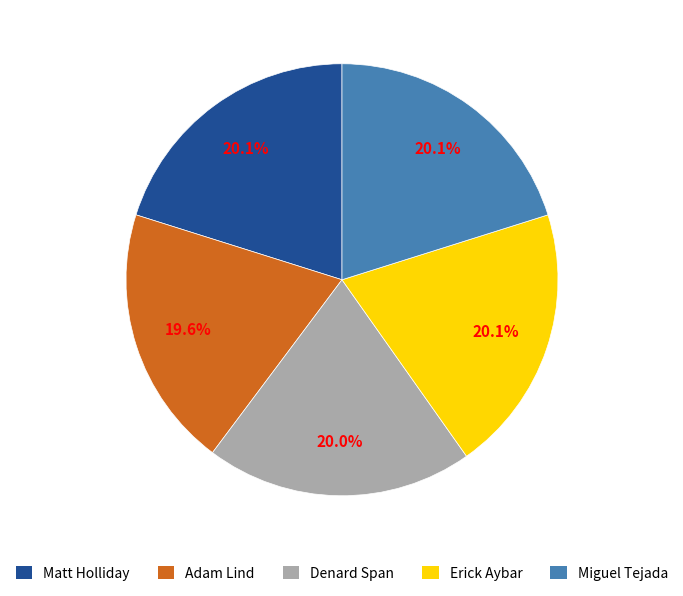

Does Adam Lind account for over 50% of the chart?

No